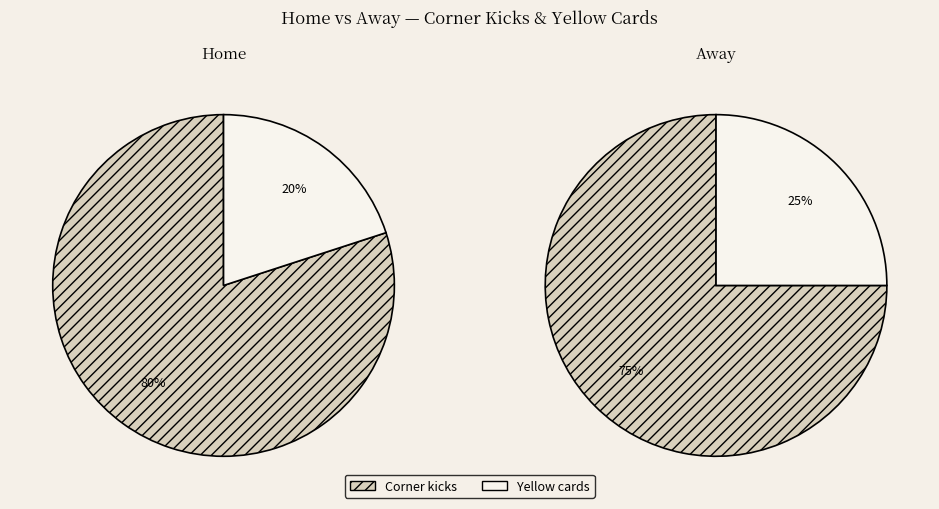

What is the largest slice in the pie chart?

Corner kicks